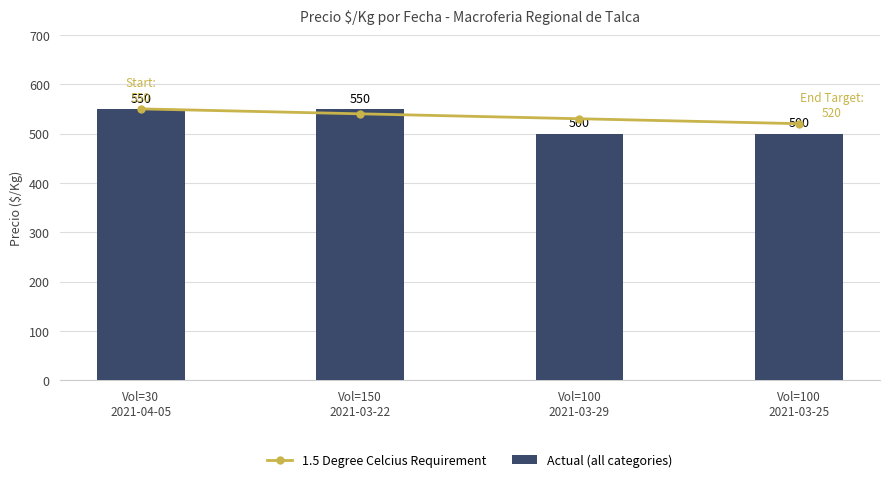

Reading left to right, extract all data points from this chart.

1.5 Degree Celcius Requirement: 550	540	530	520
Actual (all categories): 550	550	500	500